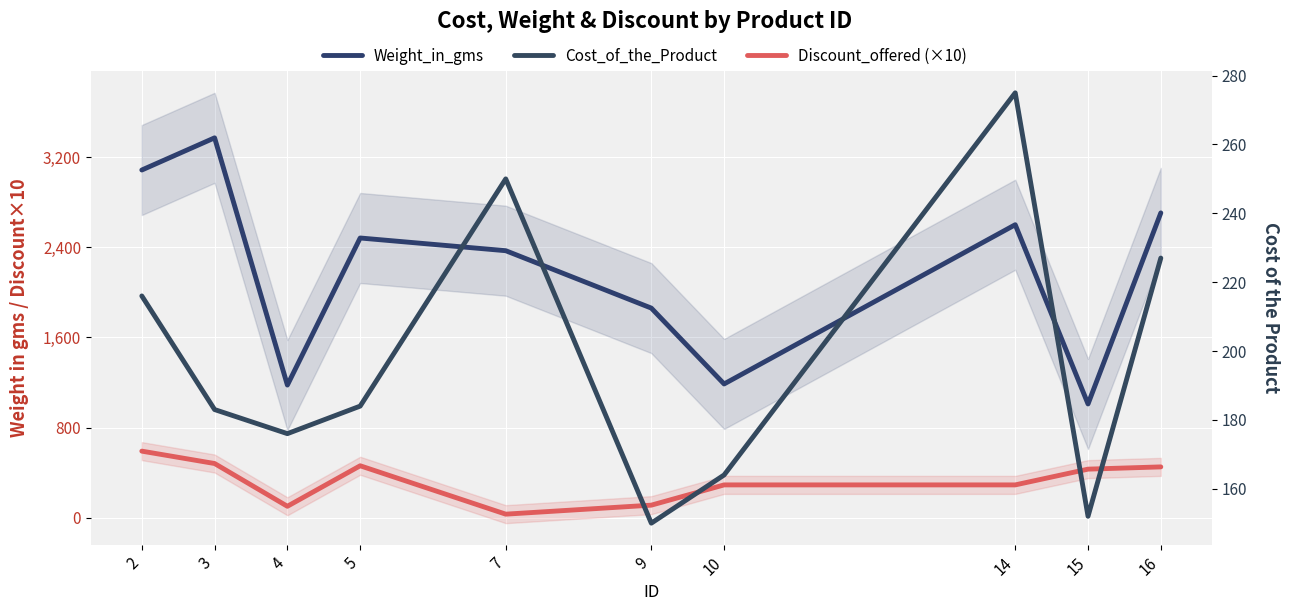

The Discount_offered (×10) series shows 936 at 2. True or false?

False